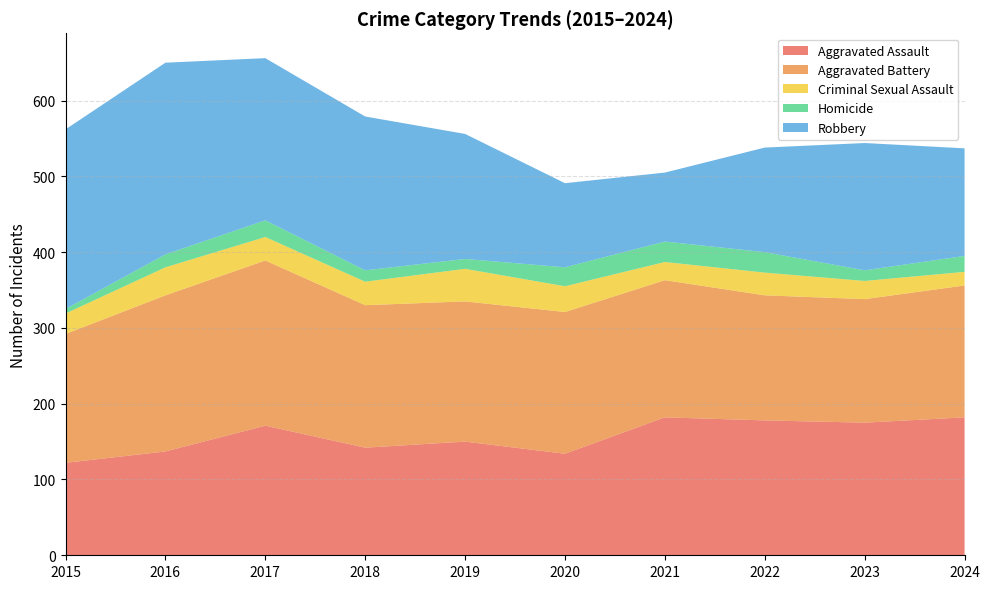

Reading right to left, list all the values displayed in this chart.

Aggravated Assault: 2024=182	2023=175	2022=178	2021=182	2020=134	2019=150	2018=142	2017=171	2016=137	2015=122
Aggravated Battery: 2024=174	2023=163	2022=165	2021=181	2020=187	2019=185	2018=188	2017=218	2016=206	2015=170
Criminal Sexual Assault: 2024=18	2023=24	2022=30	2021=24	2020=34	2019=43	2018=31	2017=31	2016=37	2015=27
Homicide: 2024=21	2023=14	2022=27	2021=27	2020=25	2019=13	2018=15	2017=22	2016=17	2015=6
Robbery: 2024=142	2023=168	2022=138	2021=91	2020=111	2019=165	2018=203	2017=214	2016=253	2015=237